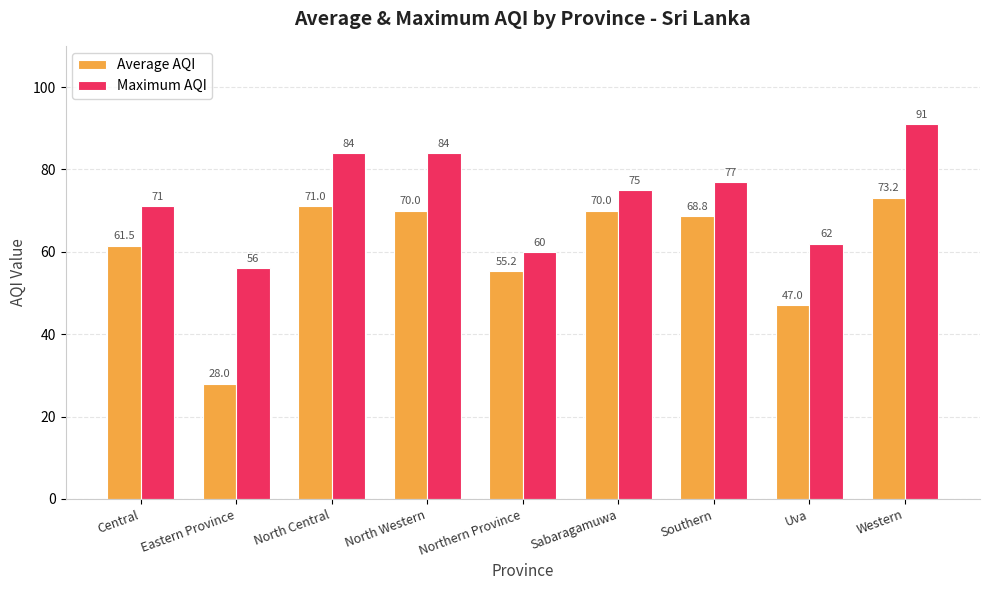

List the series in order of their peak value, lowest first.

Average AQI, Maximum AQI